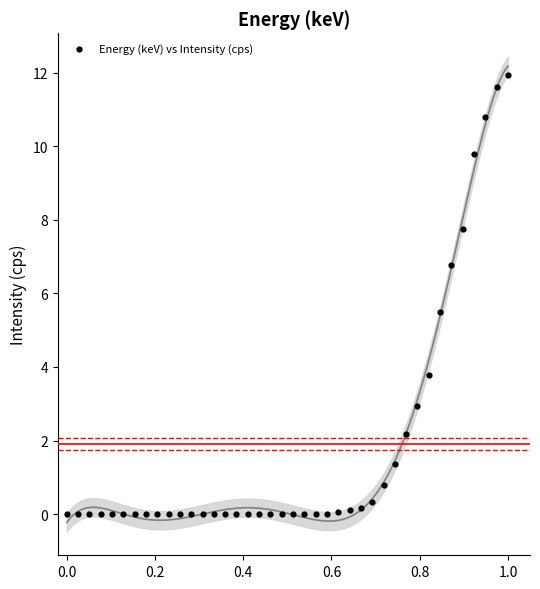

What is the range of Y values (max minus min)?

11.9